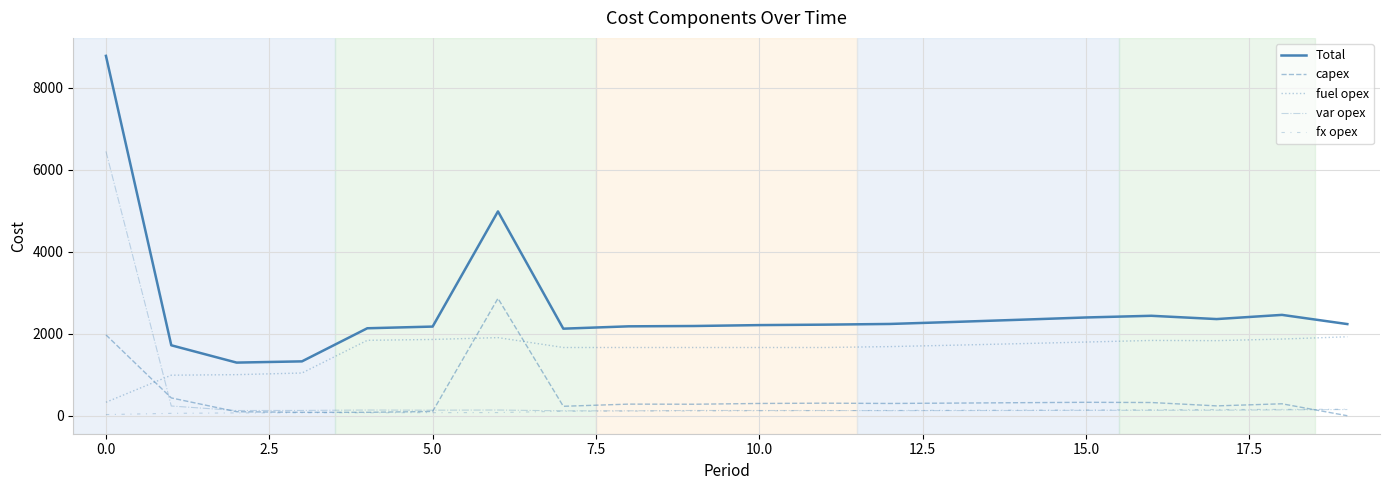

Reading left to right, extract all data points from this chart.

Total: 8771	1717	1295	1325	2132	2173	4980	2122	2179	2187	2209	2220	2237	2287	2340	2395	2436	2356	2458	2234
capex: 1971	434	98	83	83	104	2860	230	283	280	299	306	299	308	318	327	322	240	291	0
fuel opex: 328	988	1001	1041	1838	1859	1904	1663	1663	1663	1663	1663	1685	1720	1757	1796	1835	1830	1869	1924
var opex: 6444	237	127	129	139	135	139	119	120	128	127	127	124	126	128	131	133	135	143	151
fx opex: 28	58	69	72	72	75	77	110	113	116	120	124	129	133	137	141	146	151	155	159